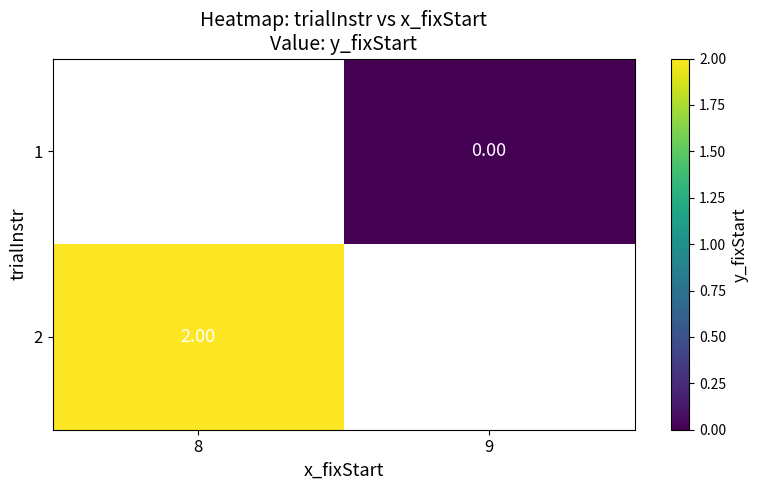

Is the value of 1 at 9 greater than the value of 2 at 9?

No